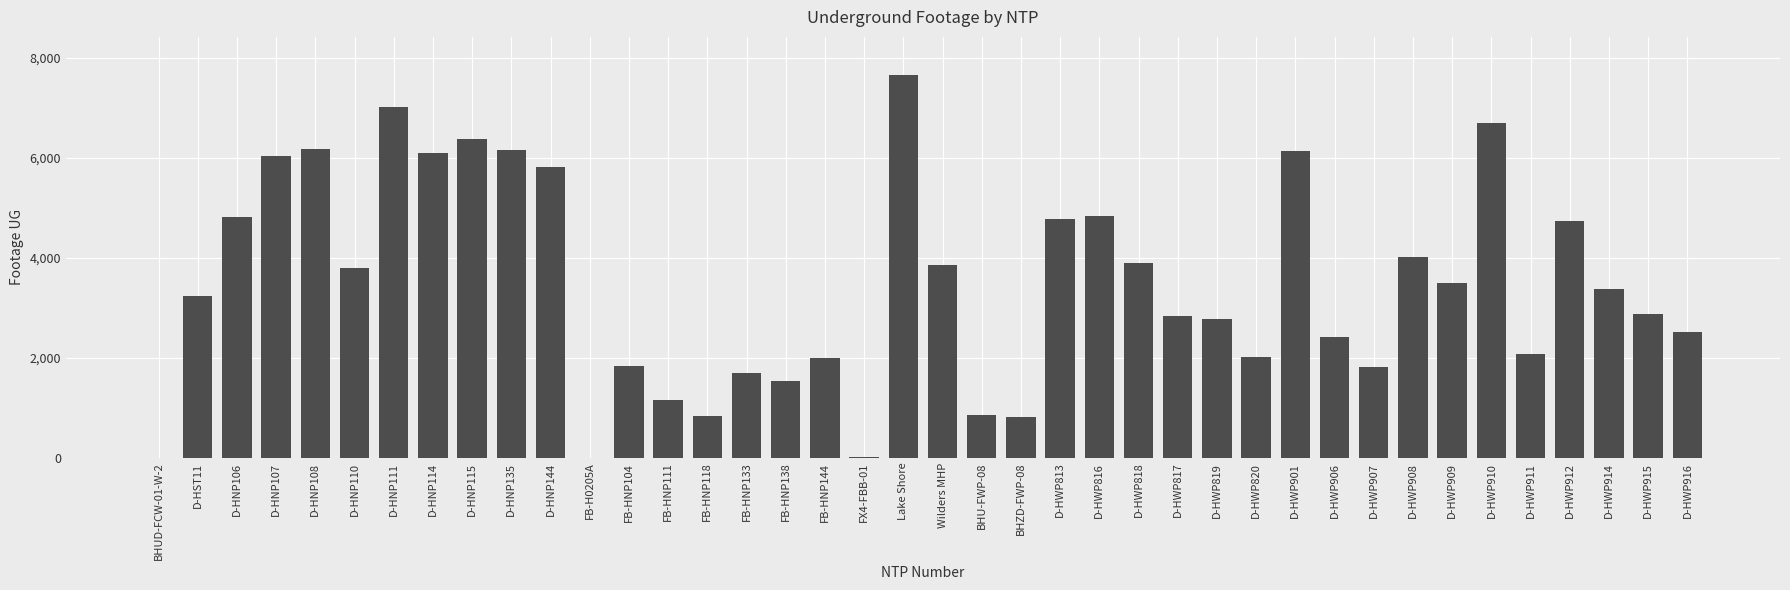

What is the greatest value displayed?

7655